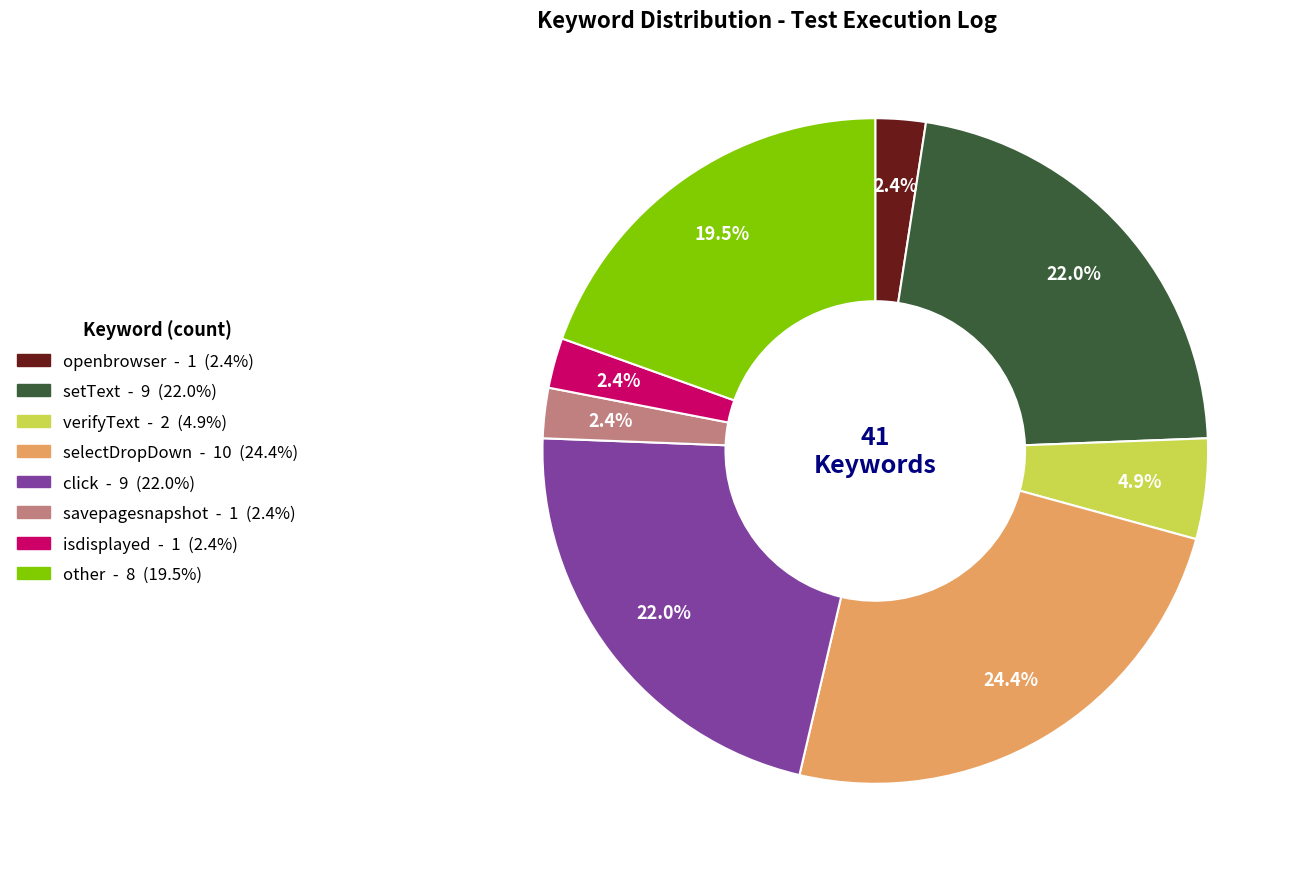

Is openbrowser the majority of the pie?

No